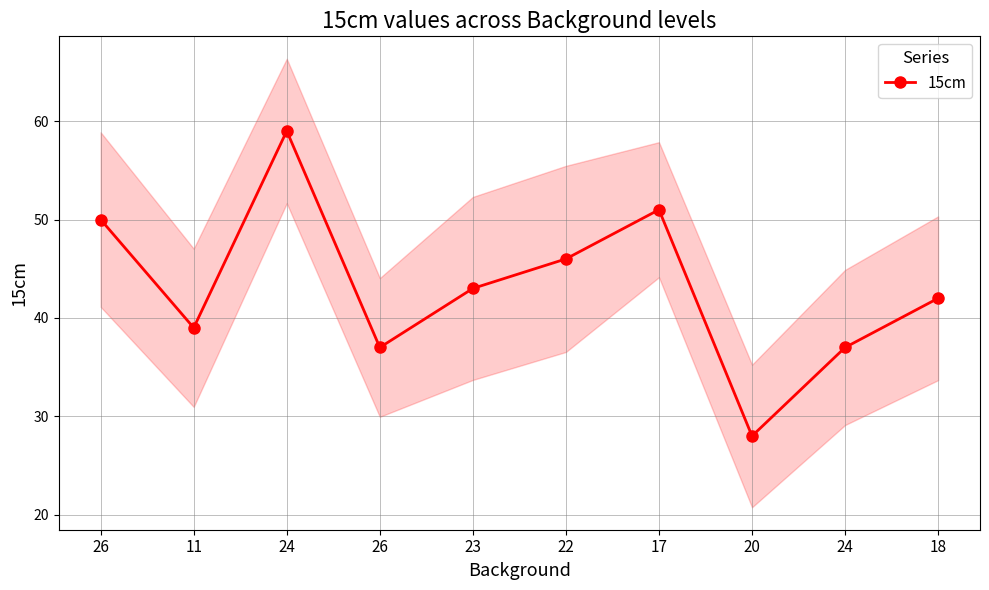

What is the label of the 9th point from the right?

11